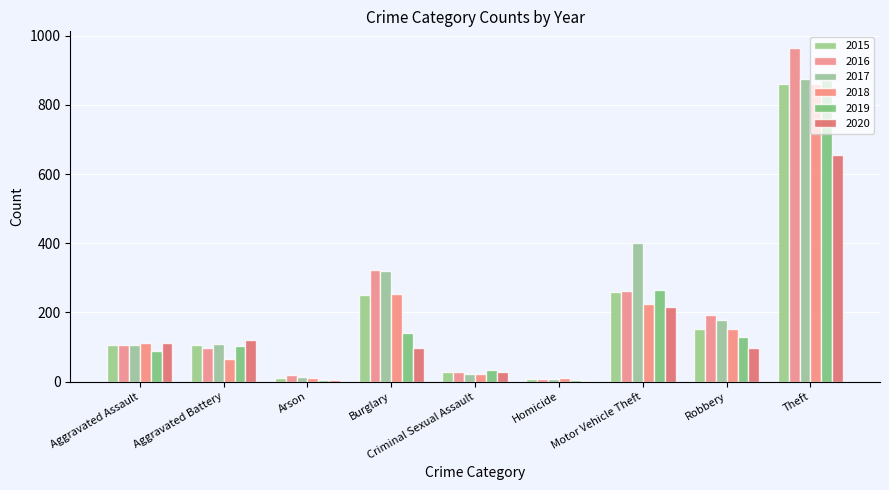

How many distinct data groups are displayed?

6